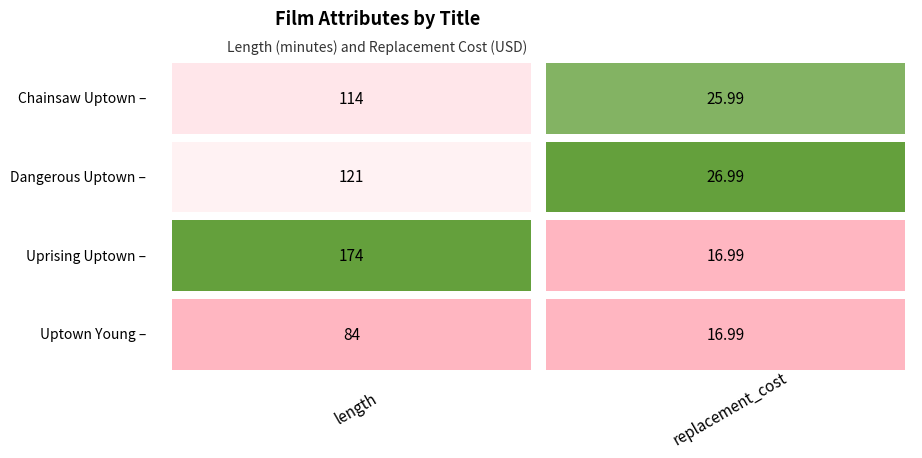

What is the label of the 1st bar from the right?

Uptown Young